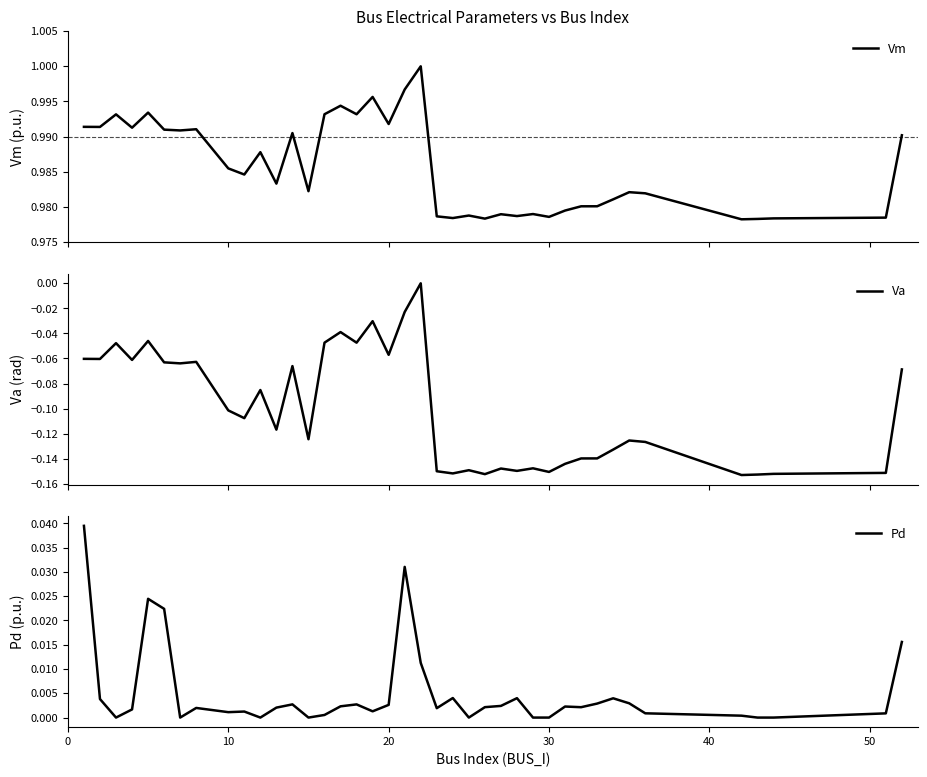

True or false: Va has a value of -0.2 at 21.

False